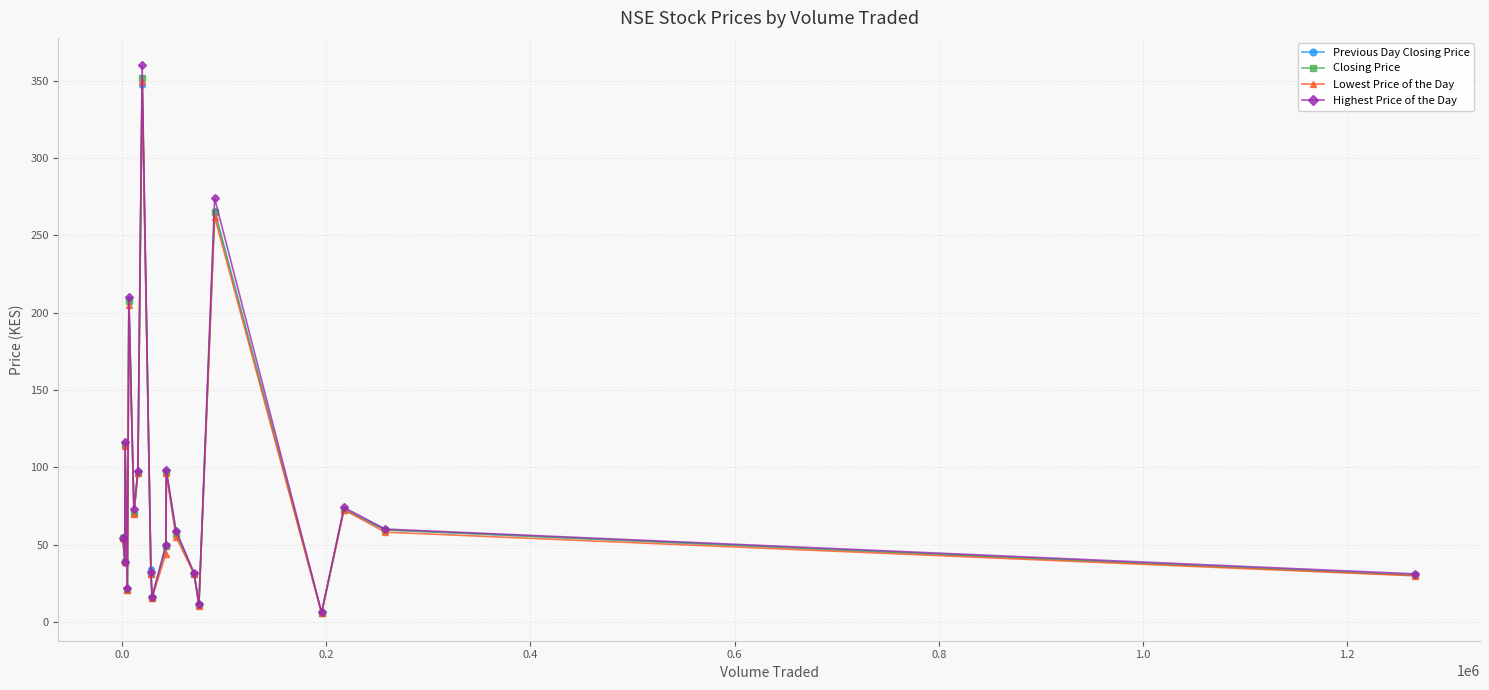

In Highest Price of the Day, how many points are lower than both neighbors (excluding endpoints)?

6